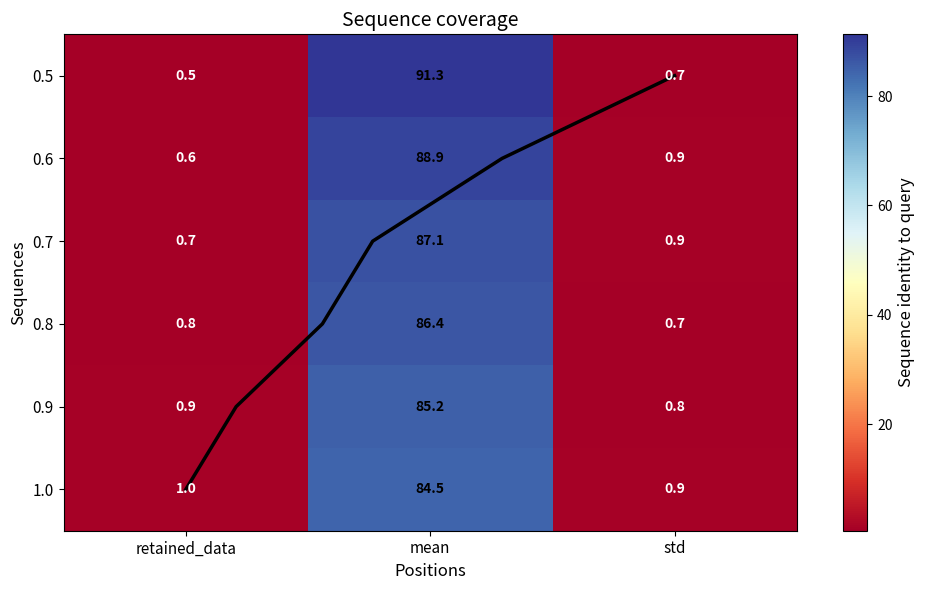

At how many categories does at least one series exceed 31?

1